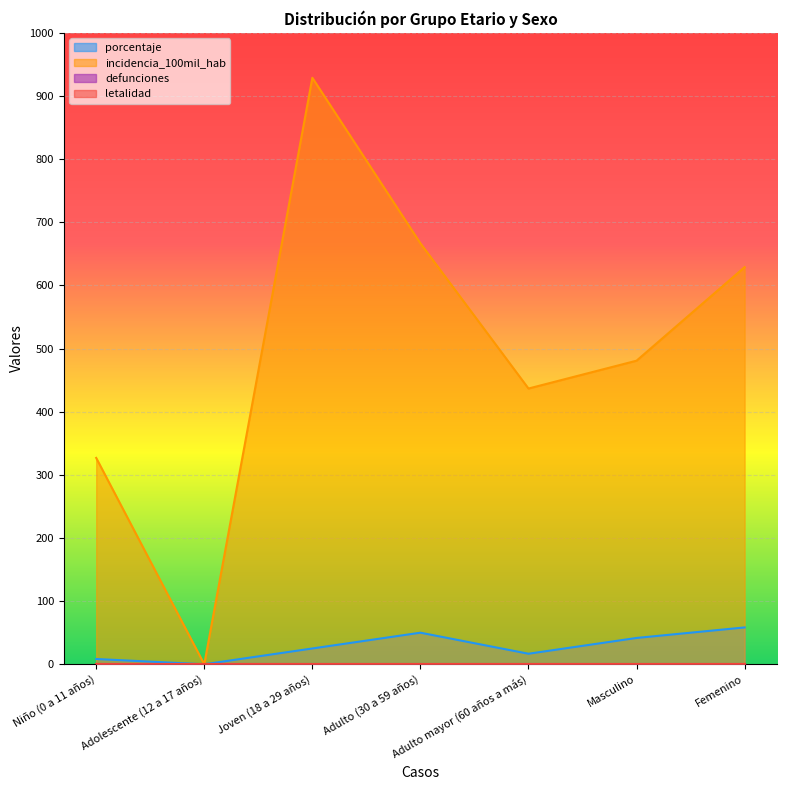

Reading right to left, list all the values displayed in this chart.

porcentaje: Femenino=58.3	Masculino=41.7	Adulto mayor (60 años a más)=16.7	Adulto (30 a 59 años)=50.0	Joven (18 a 29 años)=25.0	Adolescente (12 a 17 años)=0.0	Niño (0 a 11 años)=8.3
incidencia_100mil_hab: Femenino=628.9	Masculino=480.8	Adulto mayor (60 años a más)=436.7	Adulto (30 a 59 años)=666.7	Joven (18 a 29 años)=928.8	Adolescente (12 a 17 años)=0.0	Niño (0 a 11 años)=326.8